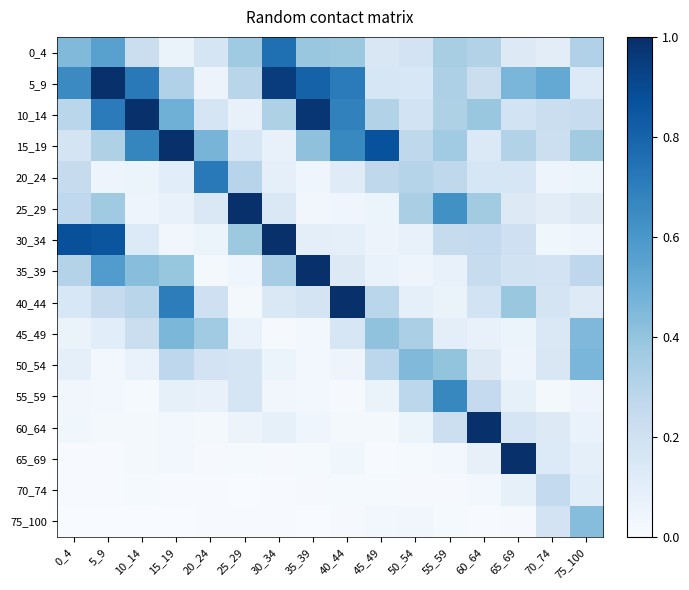

List the series in order of their peak value, lowest first.

70_74, 75_100, 45_49, 50_54, 55_59, 20_24, 0_4, 30_34, 35_39, 5_9, 60_64, 65_69, 40_44, 25_29, 10_14, 15_19